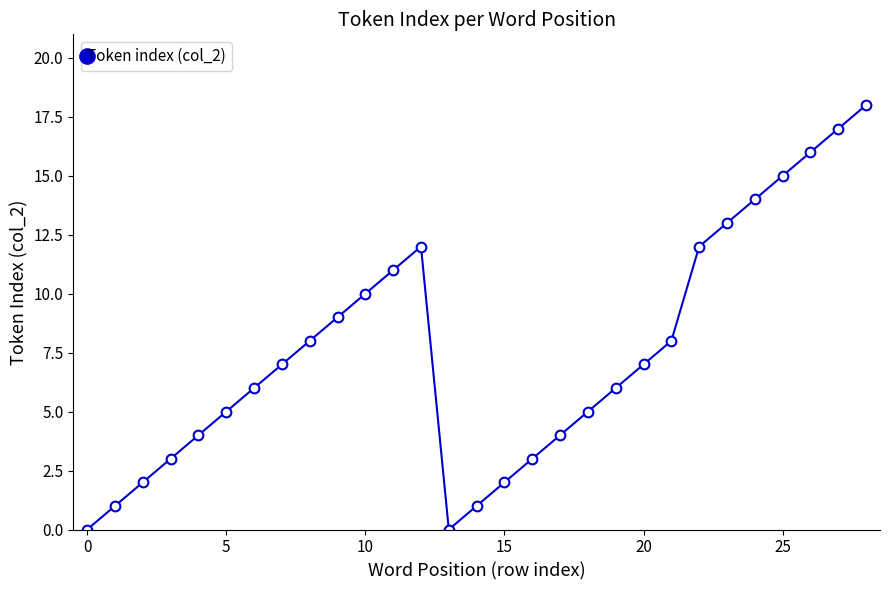

What is the value of the 20th point from the left?

6